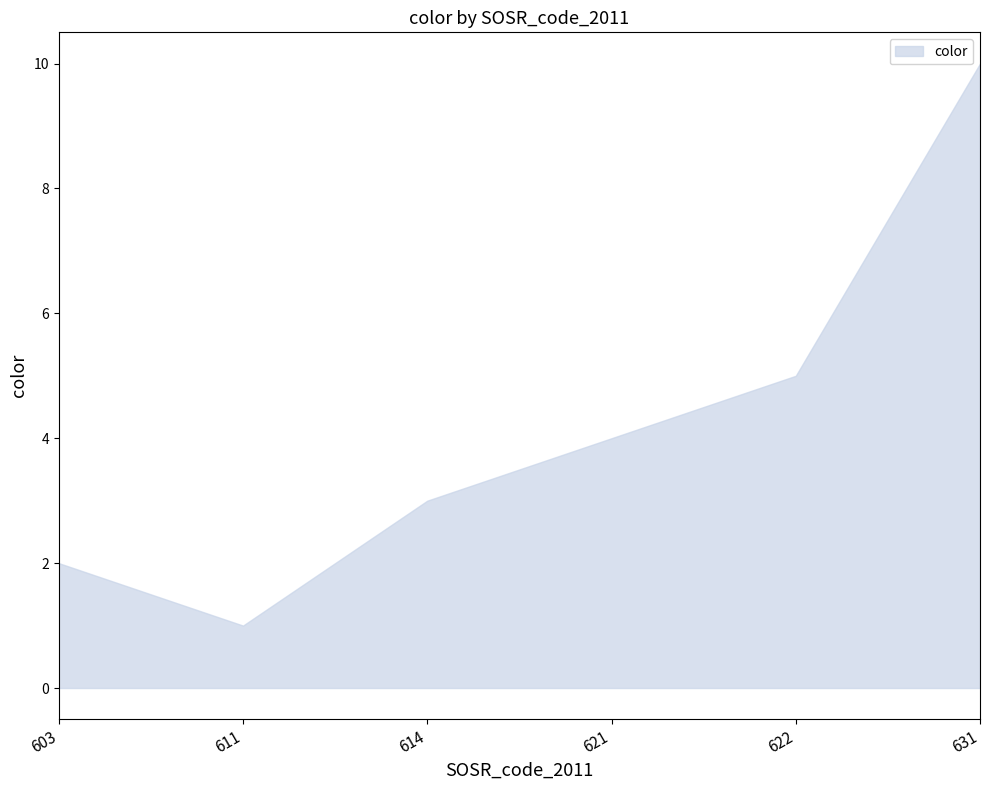

Rank the categories by value from highest to lowest.

631, 622, 621, 614, 603, 611